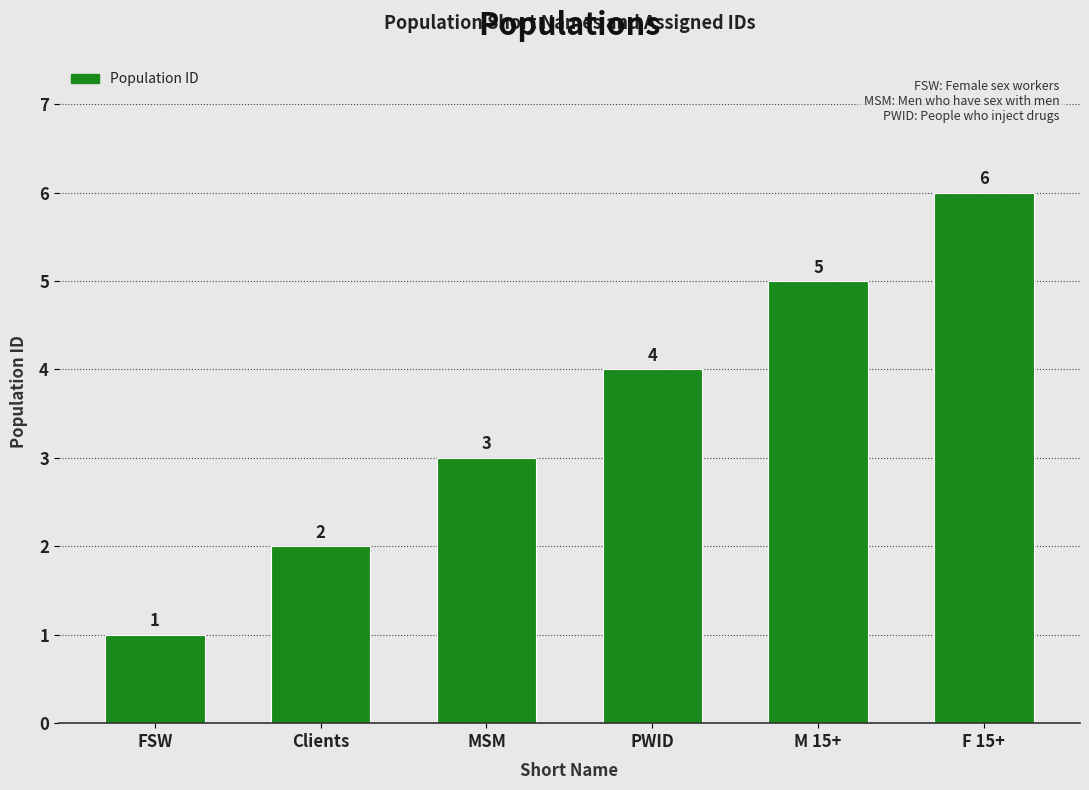

Is it true that the value at M 15+ is 5?

True